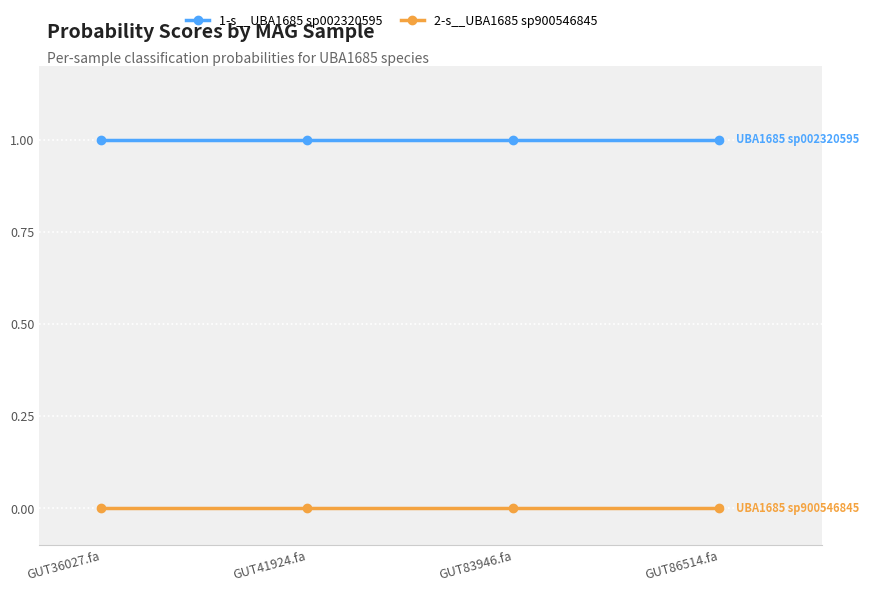

What is the sum of all 1-s__UBA1685 sp002320595 values?

4.0